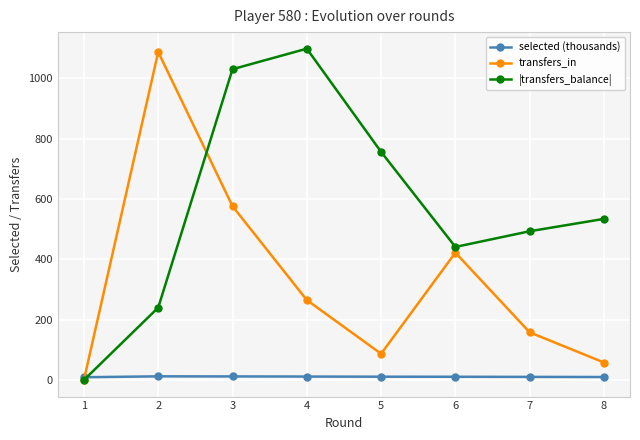

Which series has the largest total across all categories?

|transfers_balance|